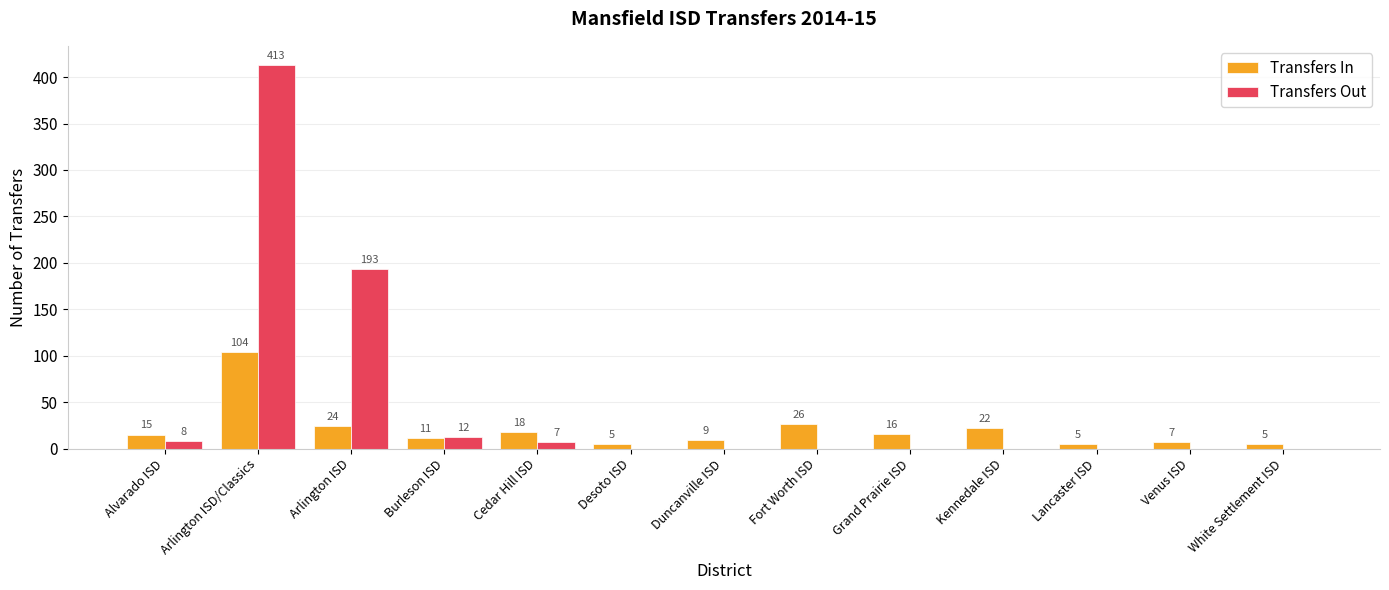

How many series are shown in this chart?

2